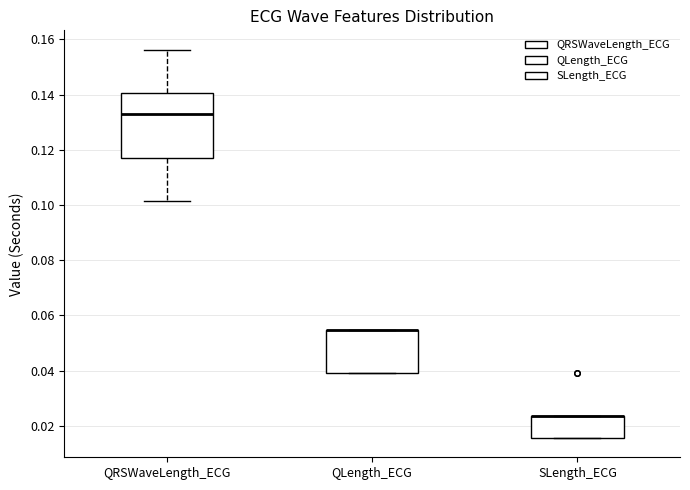

Reading left to right, transcribe this box plot: for each box, give where its median line is, the range the box spans, and where its two whiskers end, as read against the y-axis. The values are not printed on the chart, so give them approximately, as read against the axis.

QRSWaveLength_ECG: median 0.132, box 0.118 to 0.140, whiskers 0.102 to 0.156
QLength_ECG: median 0.054 (drawn on the box's upper edge), box 0.040 to 0.054, whiskers 0.040 to 0.054
SLength_ECG: median 0.024 (drawn on the box's upper edge), box 0.016 to 0.024, whiskers 0.016 to 0.024